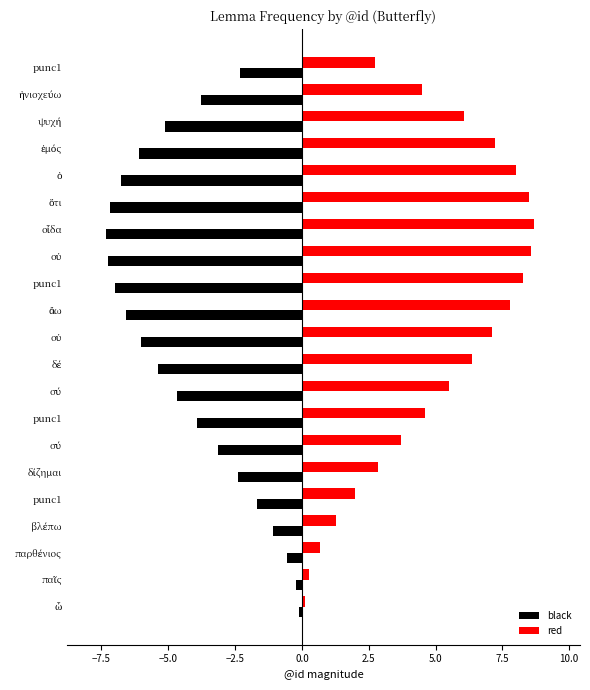

How many categories are shown in the chart?

21